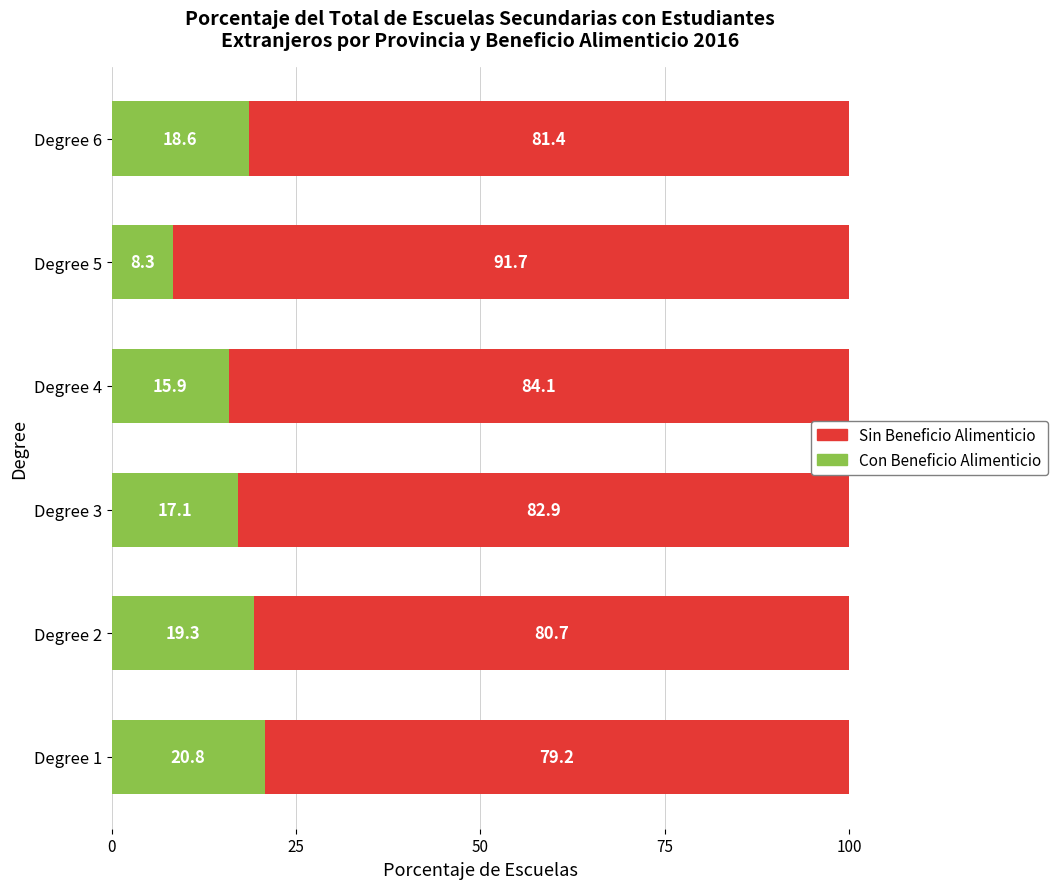

True or false: Con Beneficio Alimenticio has a value of 28.2 at Degree 6.

False